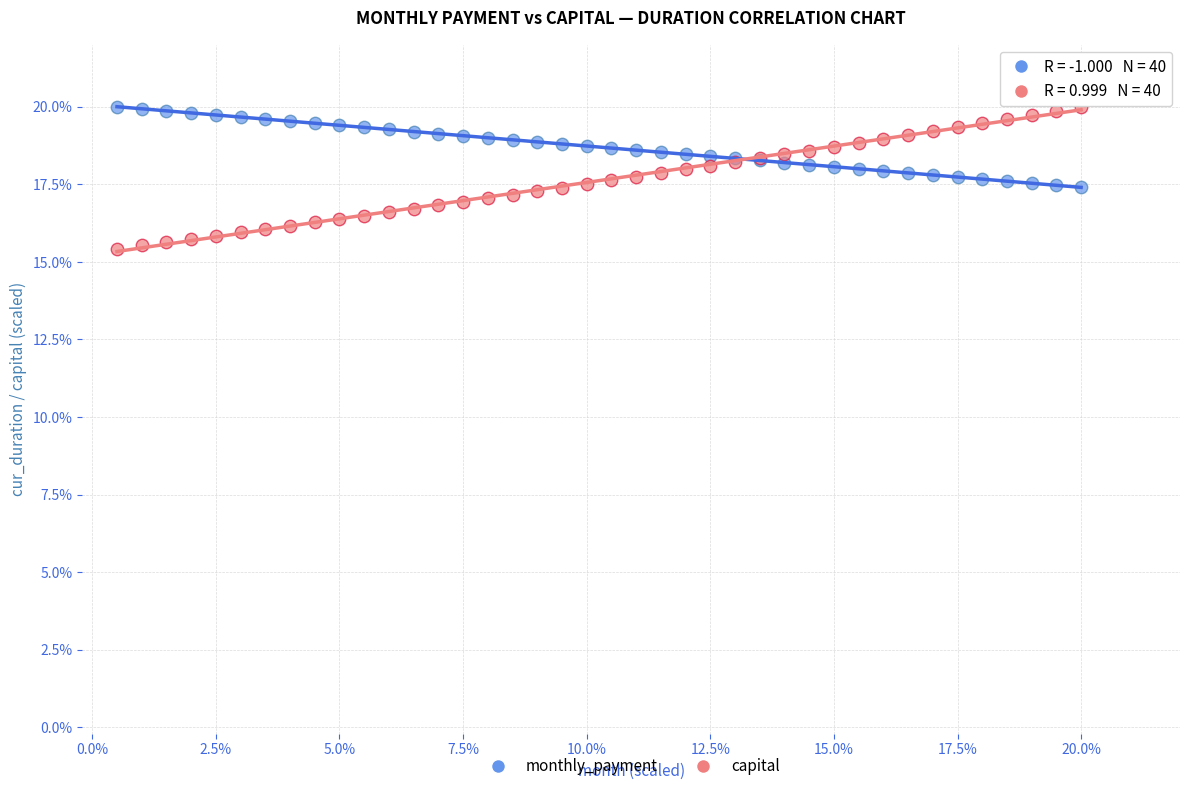

Which series has the widest spread of Y values?

capital